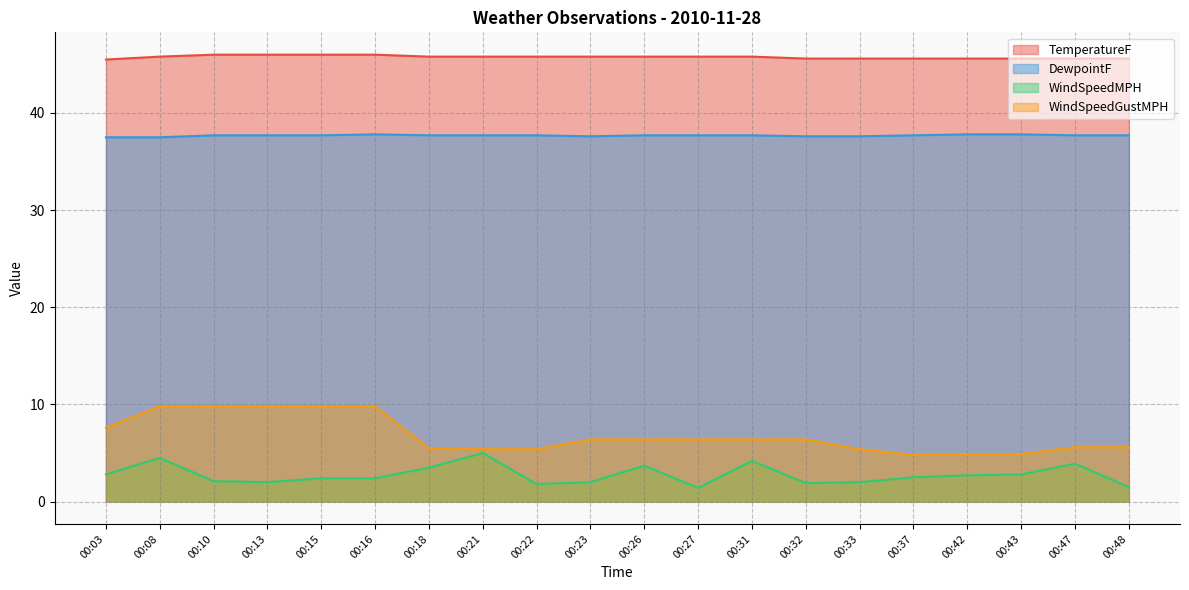

Reading left to right, what are all the values shown in this chart?

TemperatureF: 00:03=45.5	00:08=45.8	00:10=46.0	00:13=46.0	00:15=46.0	00:16=46.0	00:18=45.8	00:21=45.8	00:22=45.8	00:23=45.8	00:26=45.8	00:27=45.8	00:31=45.8	00:32=45.6	00:33=45.6	00:37=45.6	00:42=45.6	00:43=45.6	00:47=45.6	00:48=45.6
DewpointF: 00:03=37.5	00:08=37.5	00:10=37.7	00:13=37.7	00:15=37.7	00:16=37.8	00:18=37.7	00:21=37.7	00:22=37.7	00:23=37.6	00:26=37.7	00:27=37.7	00:31=37.7	00:32=37.6	00:33=37.6	00:37=37.7	00:42=37.8	00:43=37.8	00:47=37.7	00:48=37.7
WindSpeedMPH: 00:03=2.8	00:08=4.5	00:10=2.1	00:13=2.0	00:15=2.4	00:16=2.4	00:18=3.5	00:21=5.0	00:22=1.8	00:23=2.0	00:26=3.7	00:27=1.4	00:31=4.2	00:32=1.9	00:33=2.0	00:37=2.5	00:42=2.7	00:43=2.8	00:47=3.9	00:48=1.5
WindSpeedGustMPH: 00:03=7.6	00:08=9.8	00:10=9.8	00:13=9.8	00:15=9.8	00:16=9.8	00:18=5.5	00:21=5.4	00:22=5.4	00:23=6.4	00:26=6.4	00:27=6.4	00:31=6.4	00:32=6.4	00:33=5.4	00:37=4.8	00:42=4.9	00:43=4.9	00:47=5.6	00:48=5.6